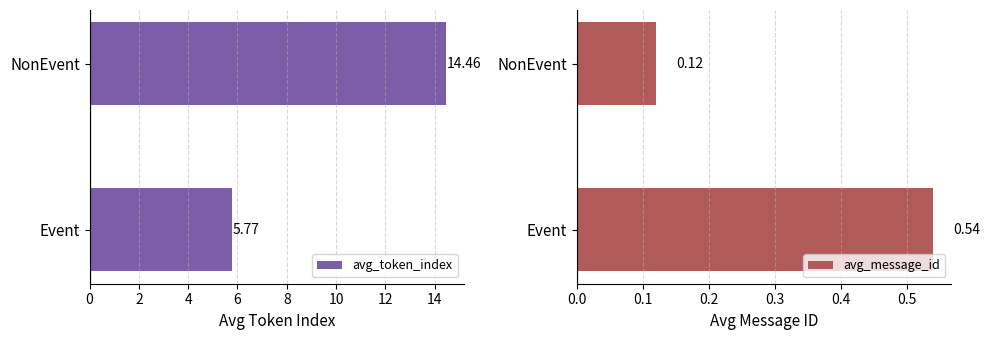

What are all the series names shown in the legend?

avg_token_index, avg_message_id